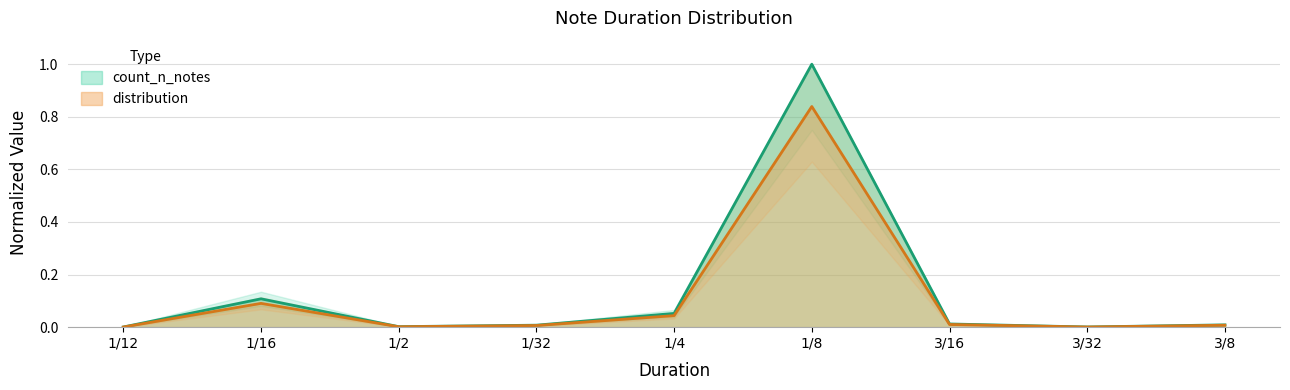

At which label does distribution reach its peak?

1/8